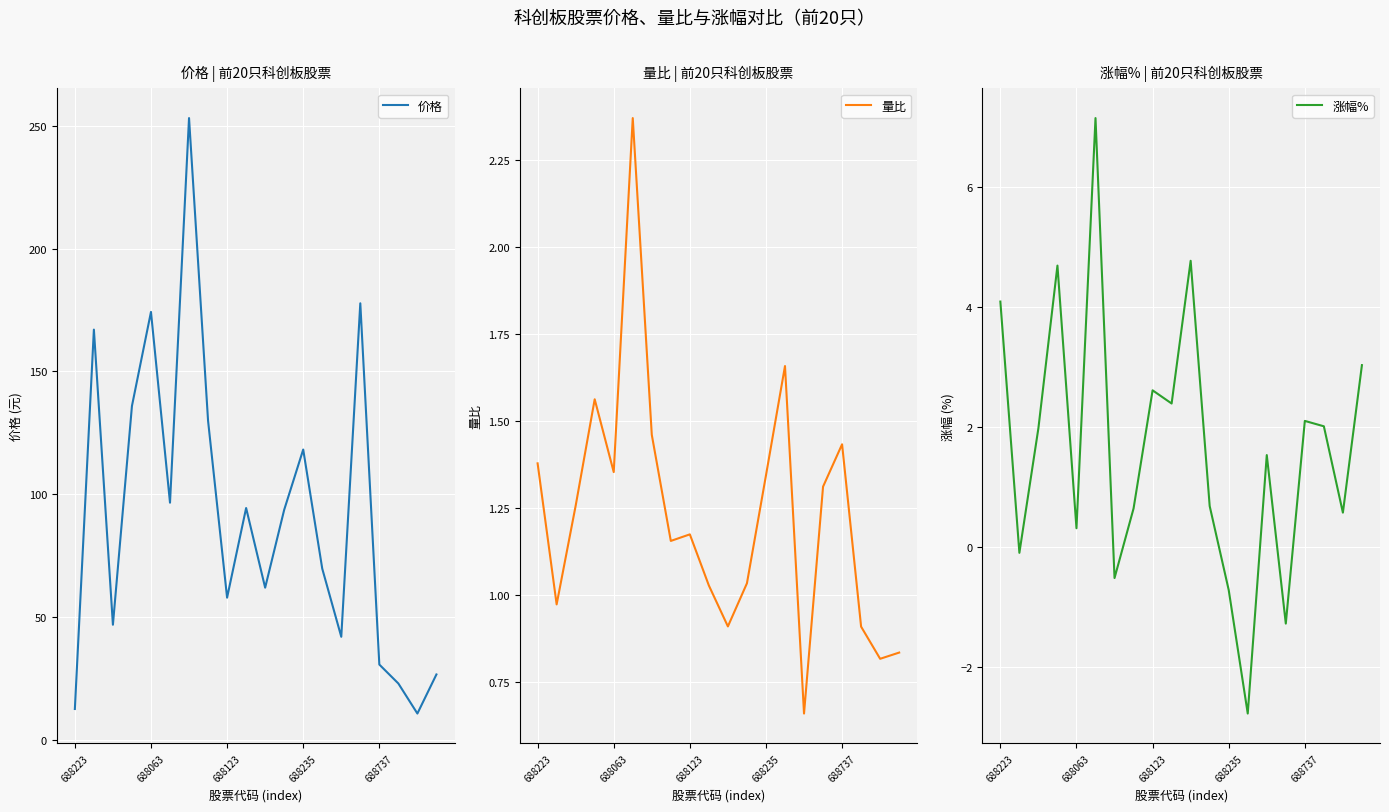

What is the total value across all series at 18?

12.0